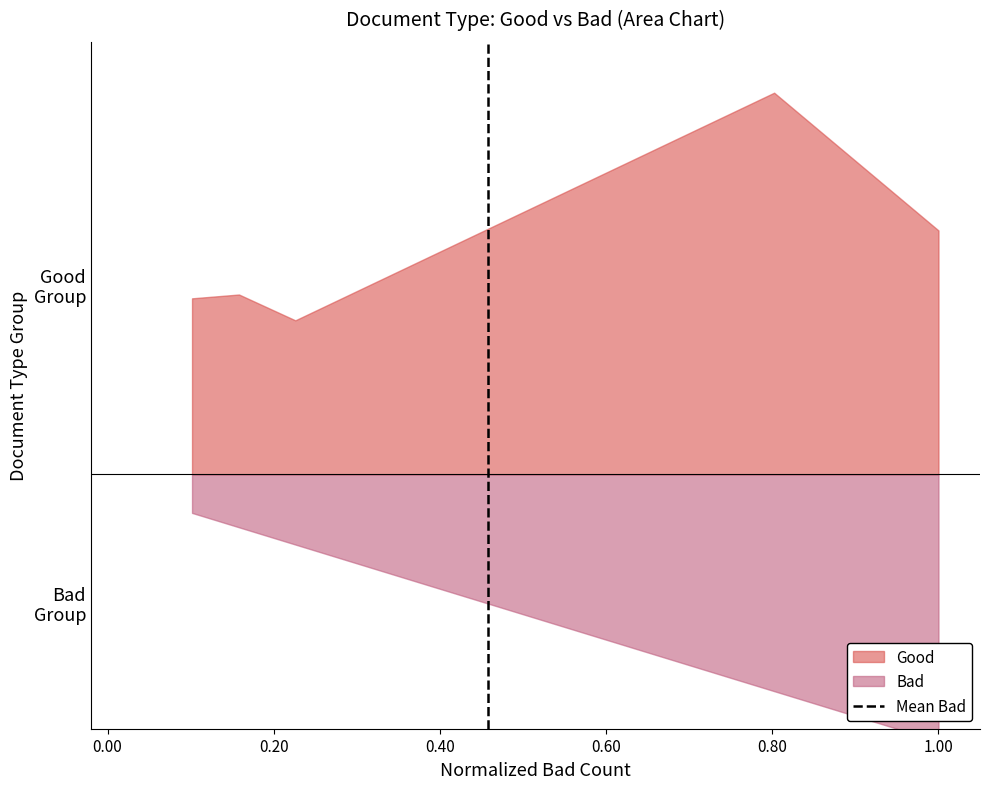

What is the sum of the values at 0.00 and 0.20?

1